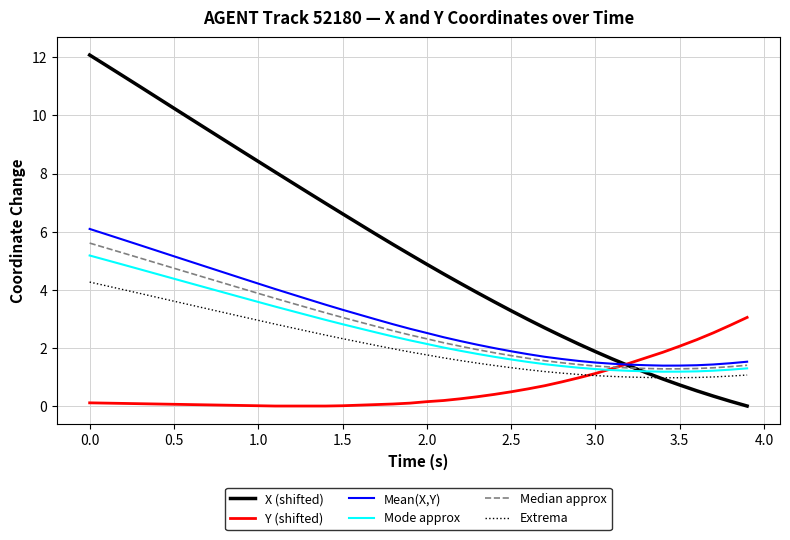

Which series has the largest total across all categories?

X (shifted)